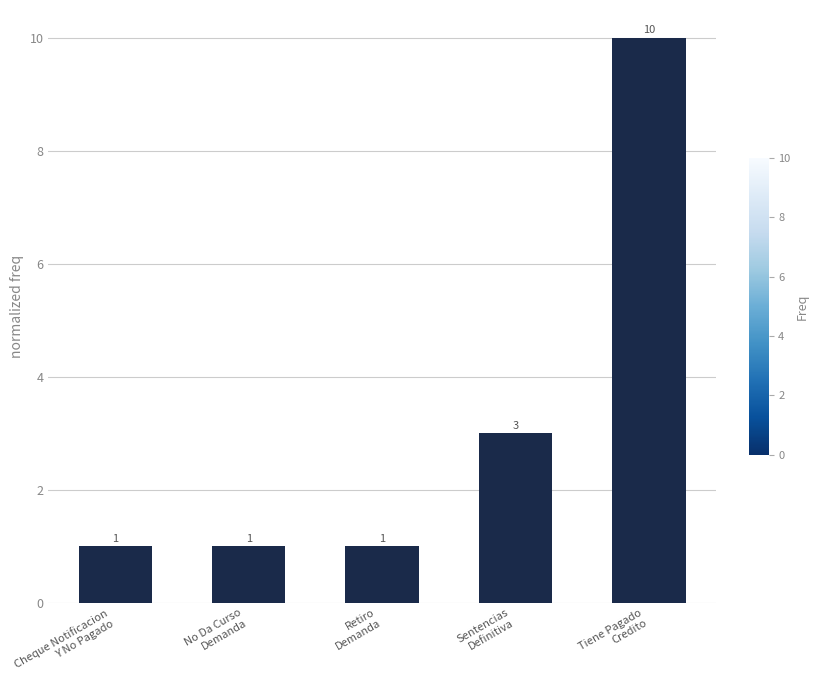

What is the average value?

3